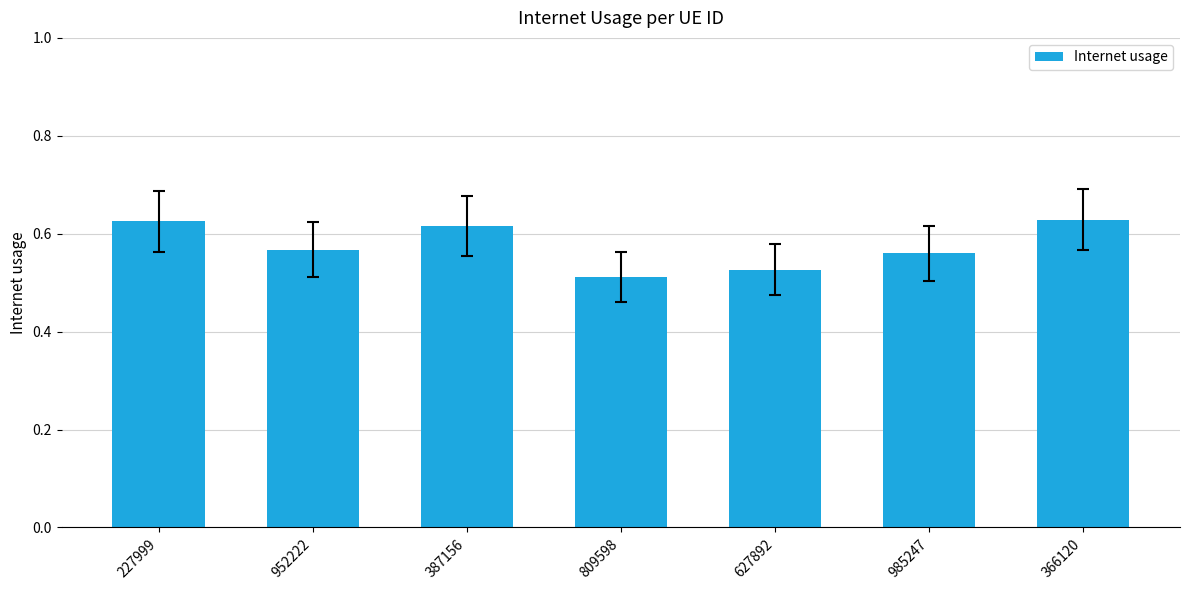

The value at 627892 is 0.9. True or false?

False